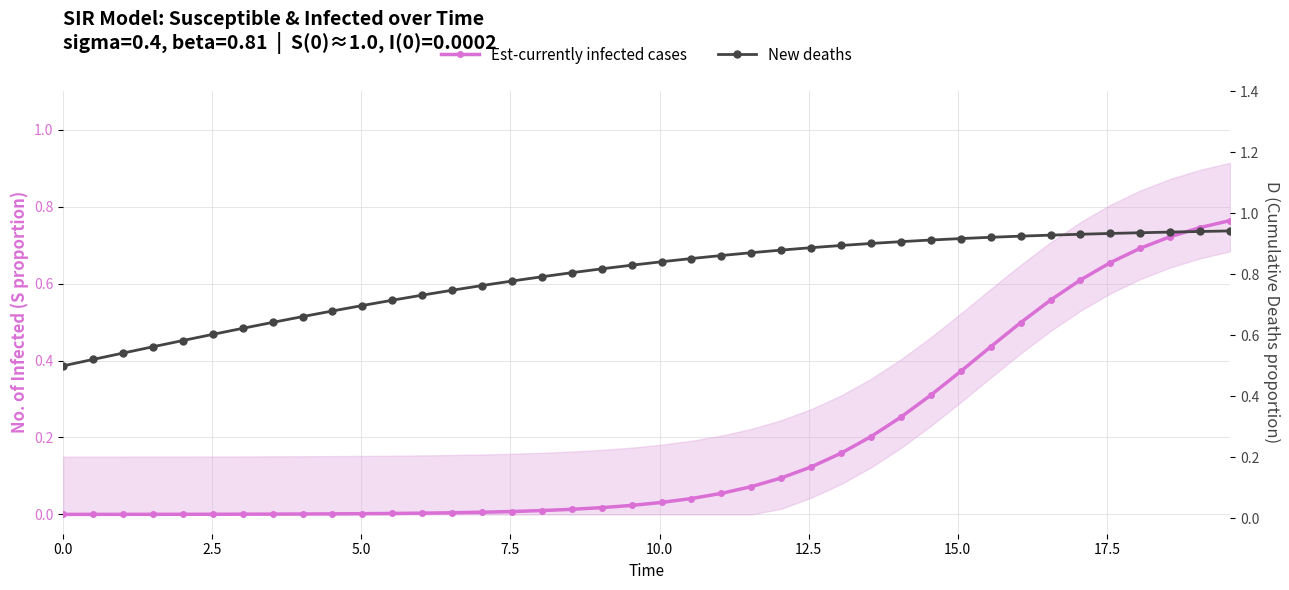

Reading left to right, what are all the values shown in this chart?

Est-currently infected cases: 0.0	0.0	0.0	0.0	0.0	0.0	0.0	0.0	0.0	0.0	0.0	0.0	0.0	0.0	0.0	0.0	0.0	0.0	0.0	0.0	0.0	0.0	0.1	0.1	0.1	0.1	0.2	0.2	0.3	0.3	0.4	0.4	0.5	0.6	0.6	0.7	0.7	0.7	0.7	0.8
New deaths: 0.5	0.5	0.5	0.6	0.6	0.6	0.6	0.6	0.7	0.7	0.7	0.7	0.7	0.7	0.8	0.8	0.8	0.8	0.8	0.8	0.8	0.9	0.9	0.9	0.9	0.9	0.9	0.9	0.9	0.9	0.9	0.9	0.9	0.9	0.9	0.9	0.9	0.9	0.9	0.9